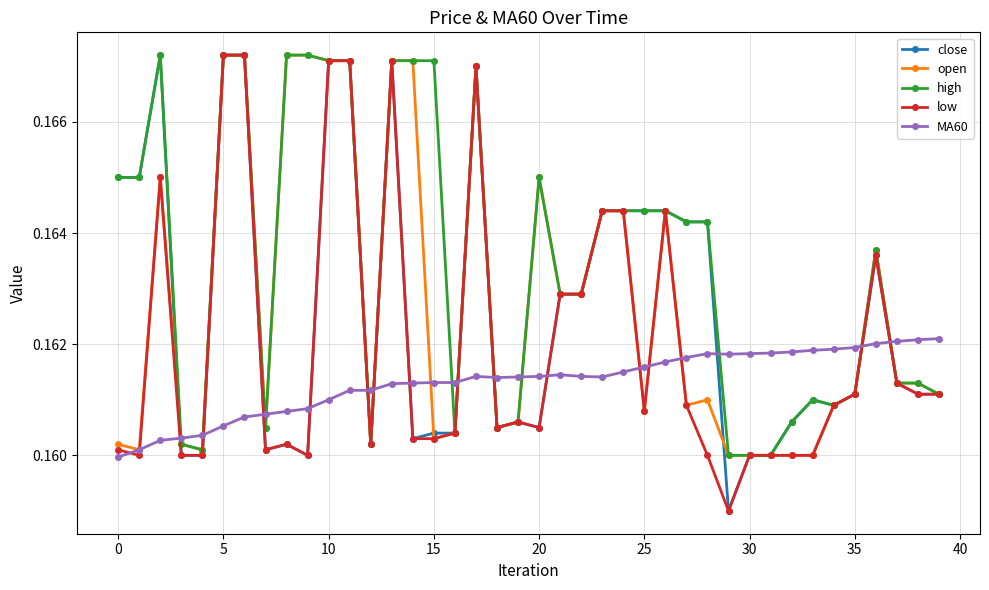

True or false: high has more than 1 interior local peaks.

True